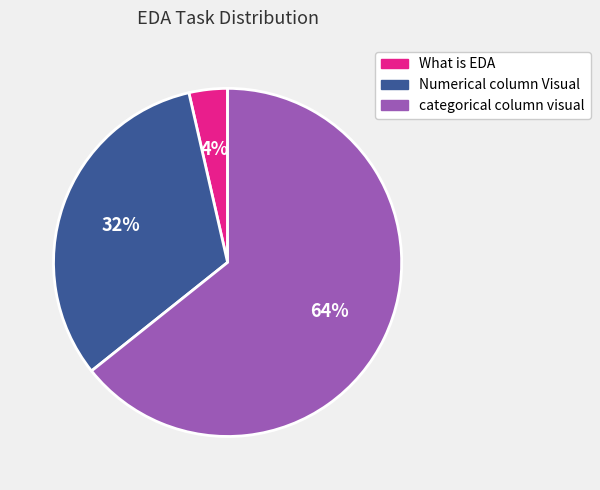

Is there a majority slice in this chart?

Yes